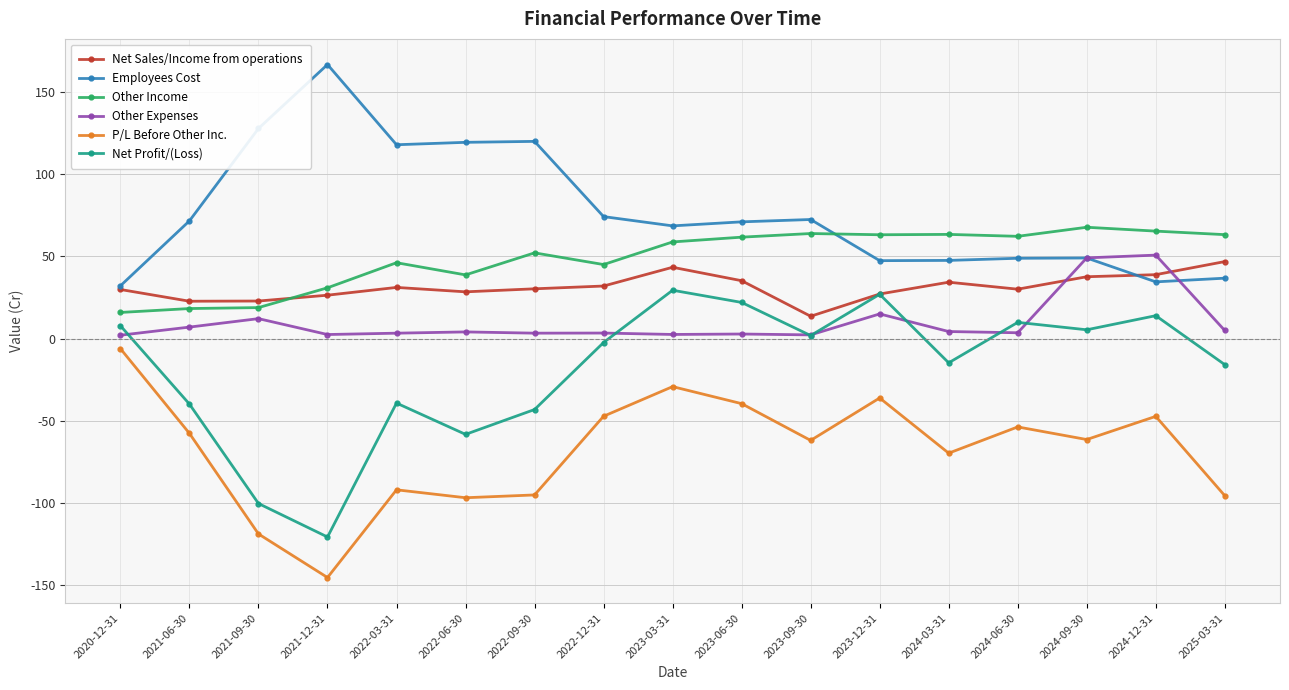

What is the sum of the Net Profit/(Loss) values at 2024-09-30 and 2022-03-31?

-33.8